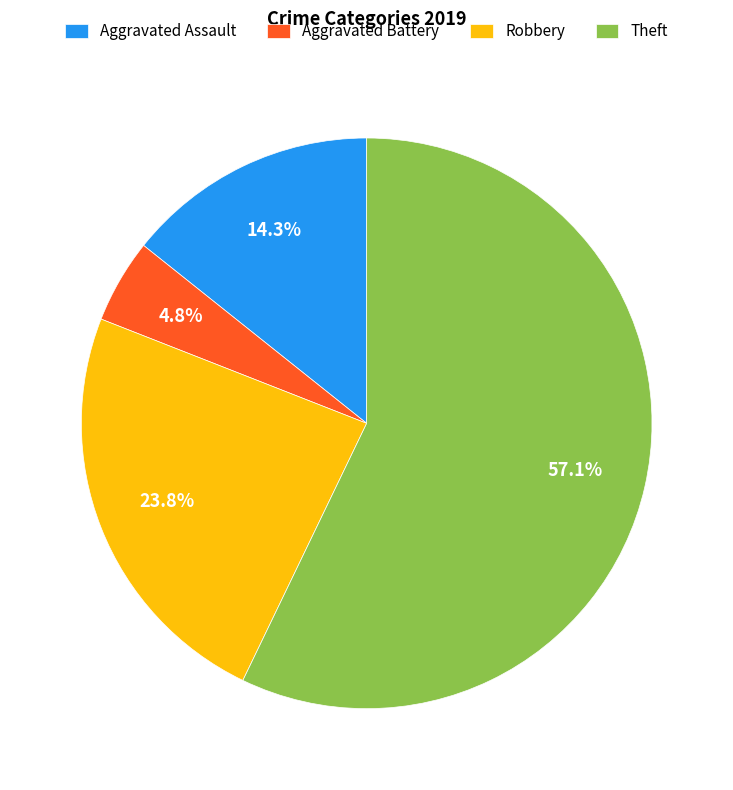

How much of the chart is everything except Robbery?

76.2%